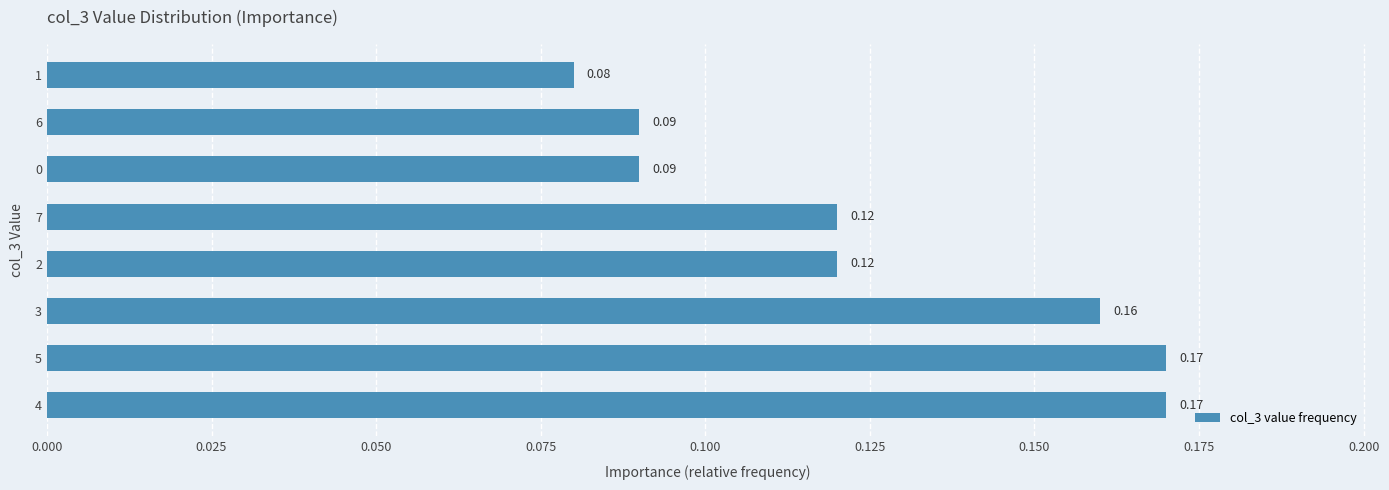

What is the sum of the values at 2 and 4?

0.3